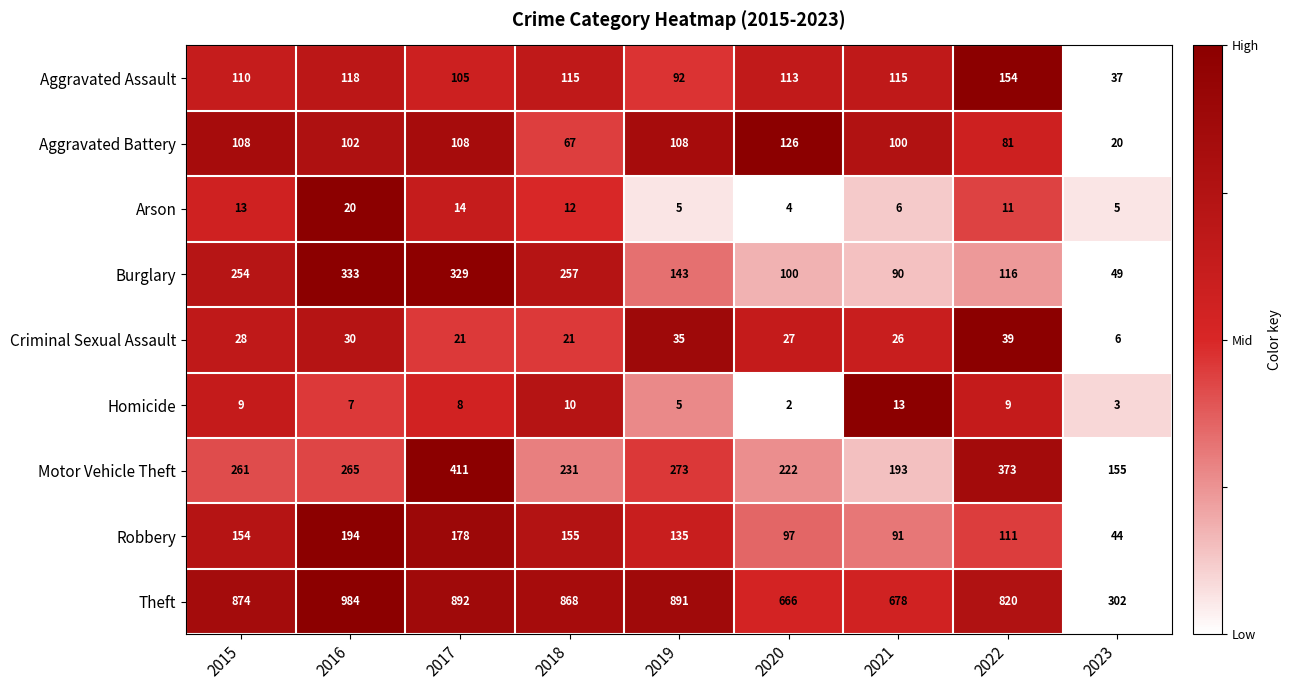

Between 2015 and 2017, which series saw the biggest shift?

Motor Vehicle Theft